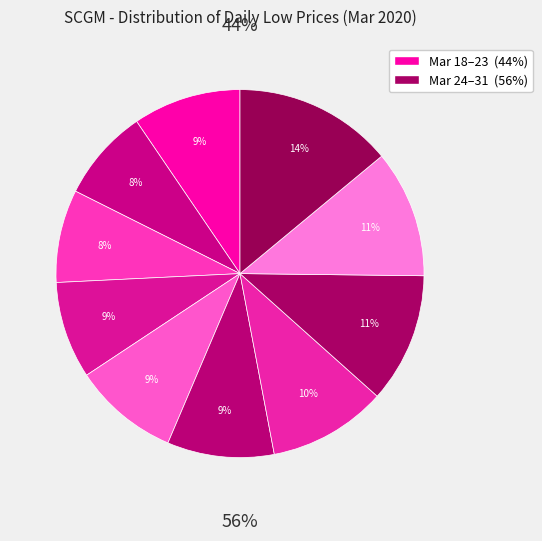

Count the number of slices in the pie.

10